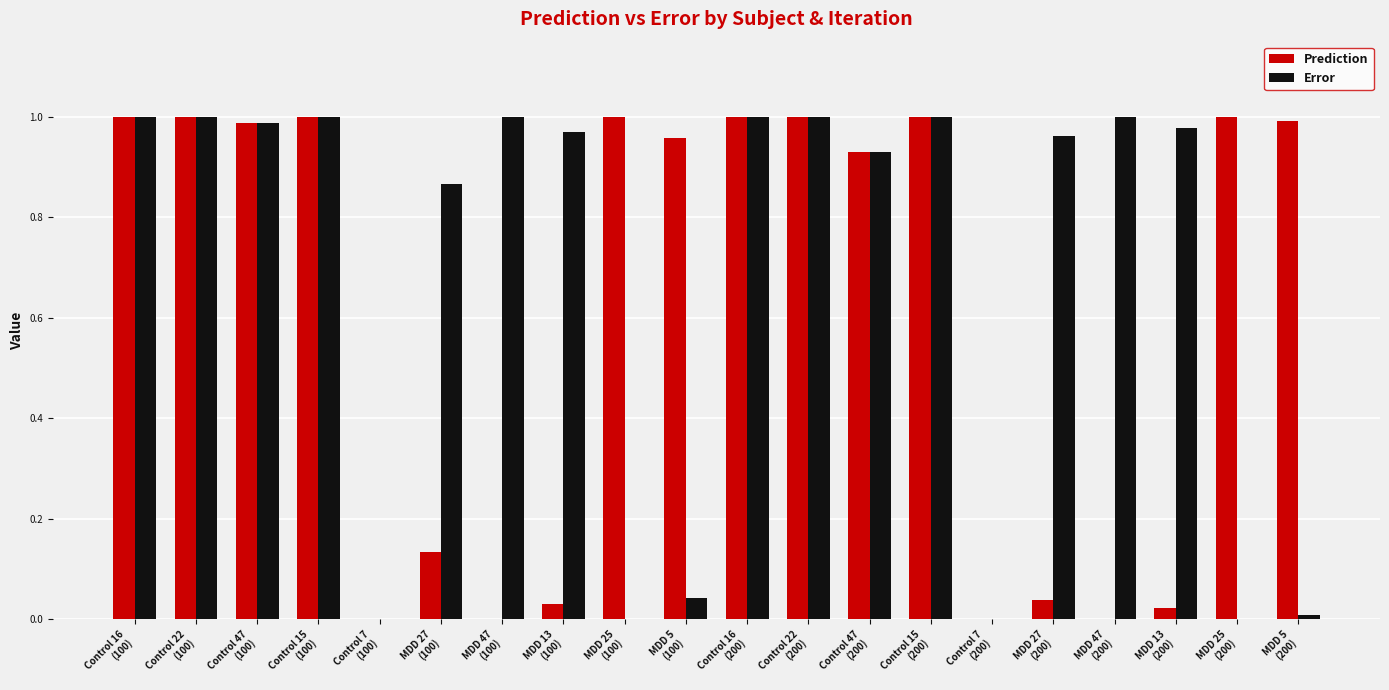

Which series has the largest total across all categories?

Error